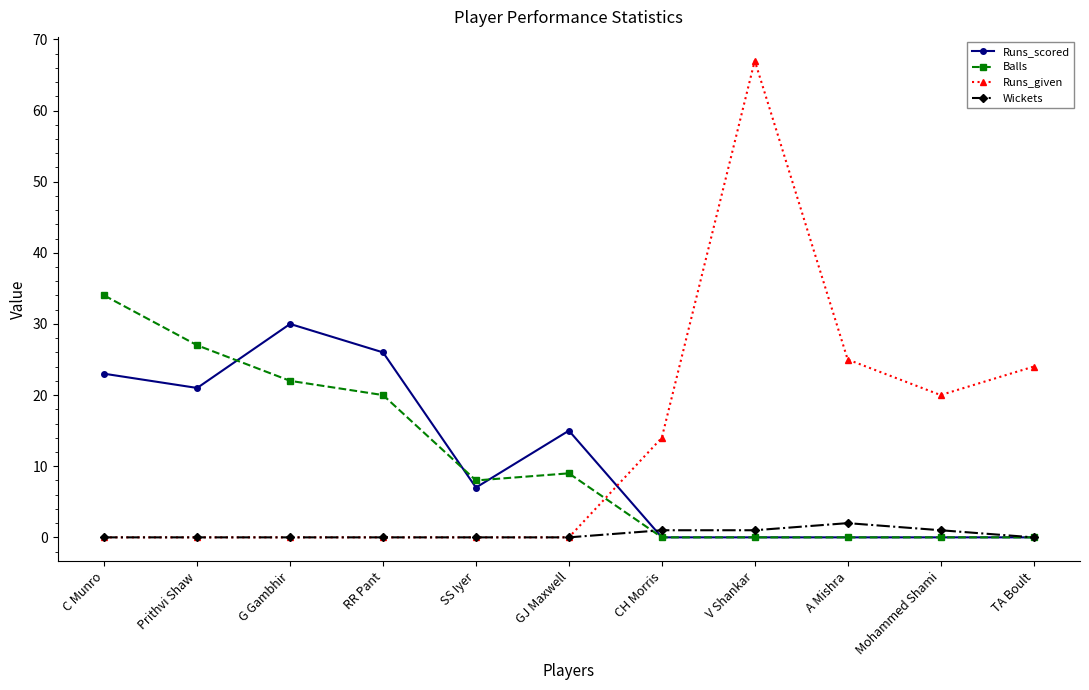

Which series has the widest spread of values?

Runs_given